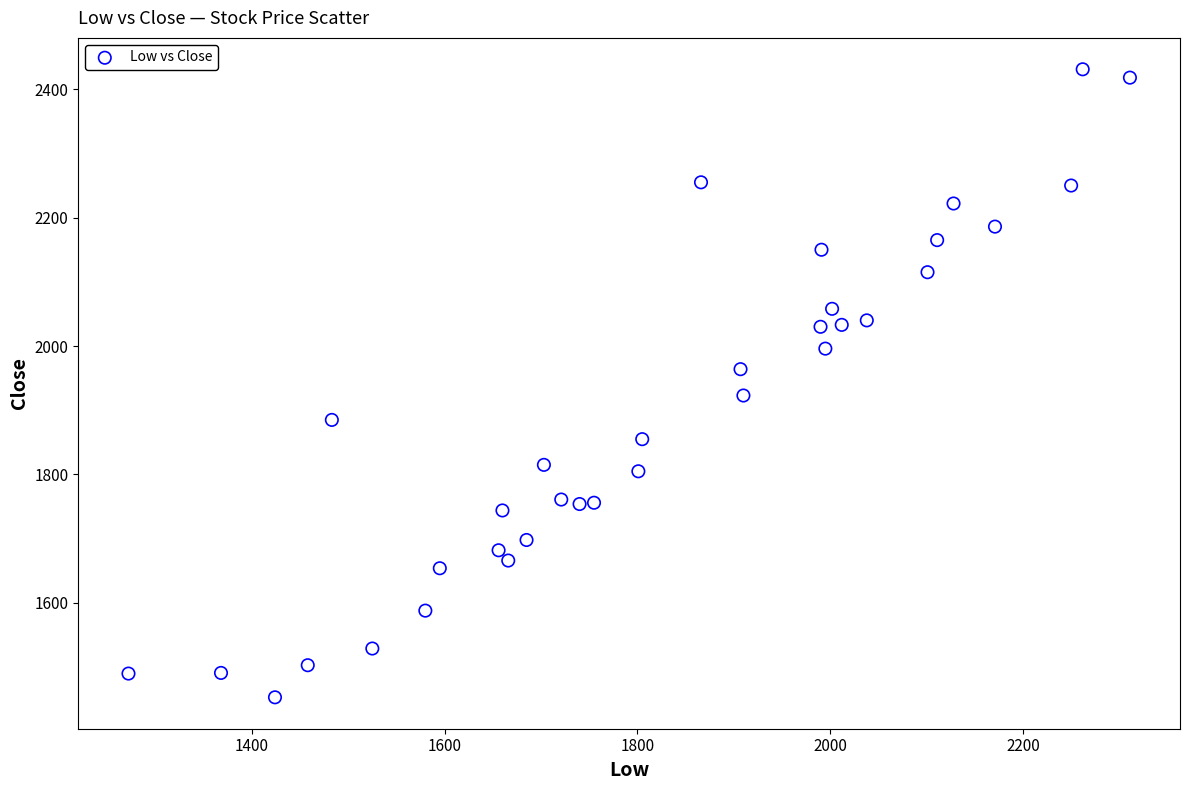

What is the range of X values (max minus min)?

1039